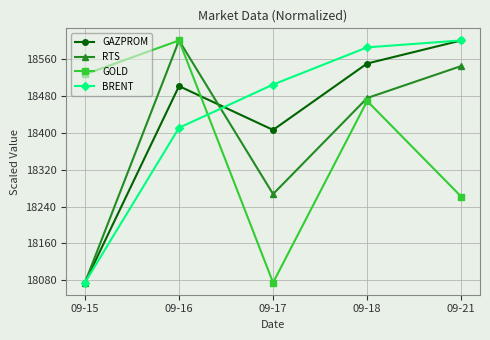

Which category has the highest value in the RTS series?

09-16